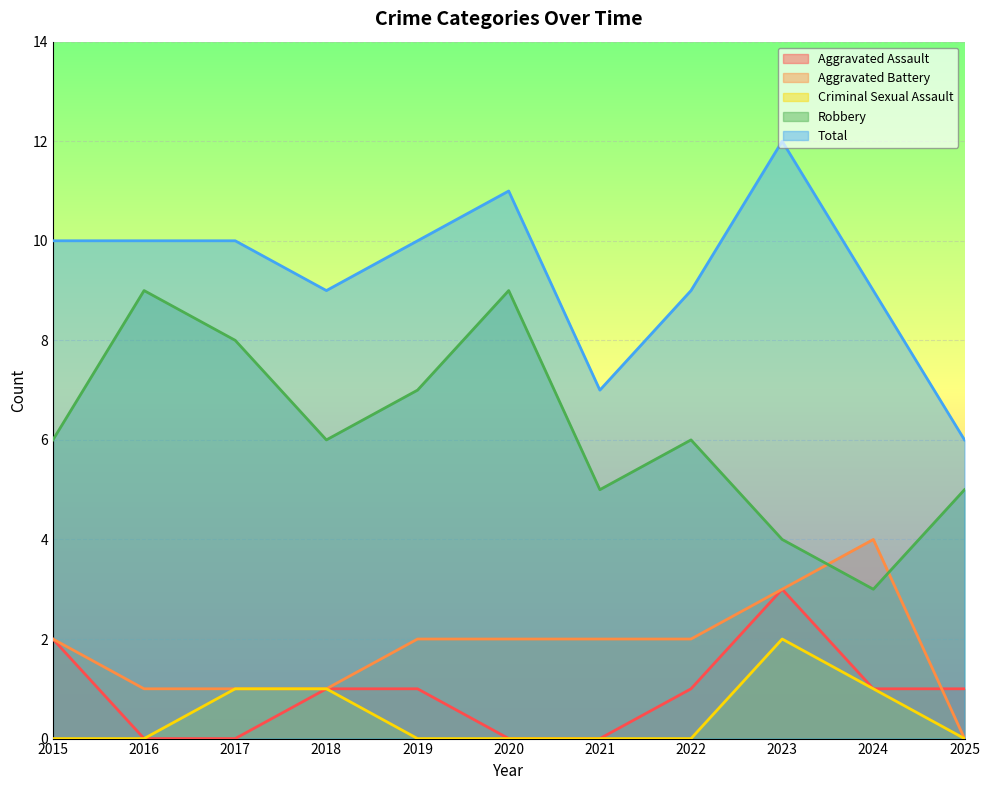

Which series has the largest total across all categories?

Total